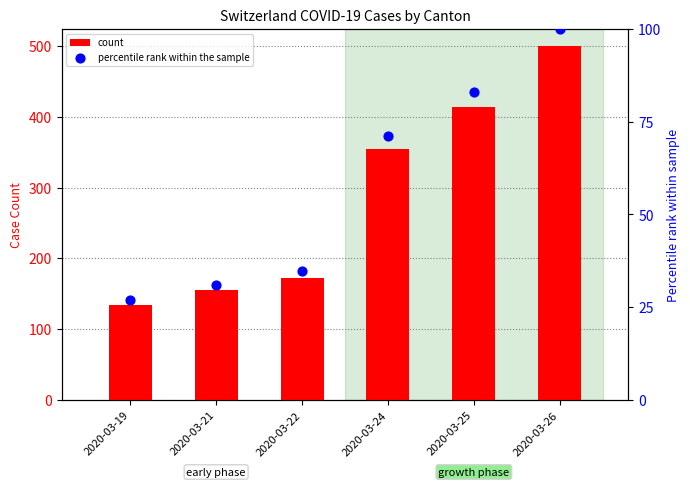

Which series has the largest total across all categories?

count